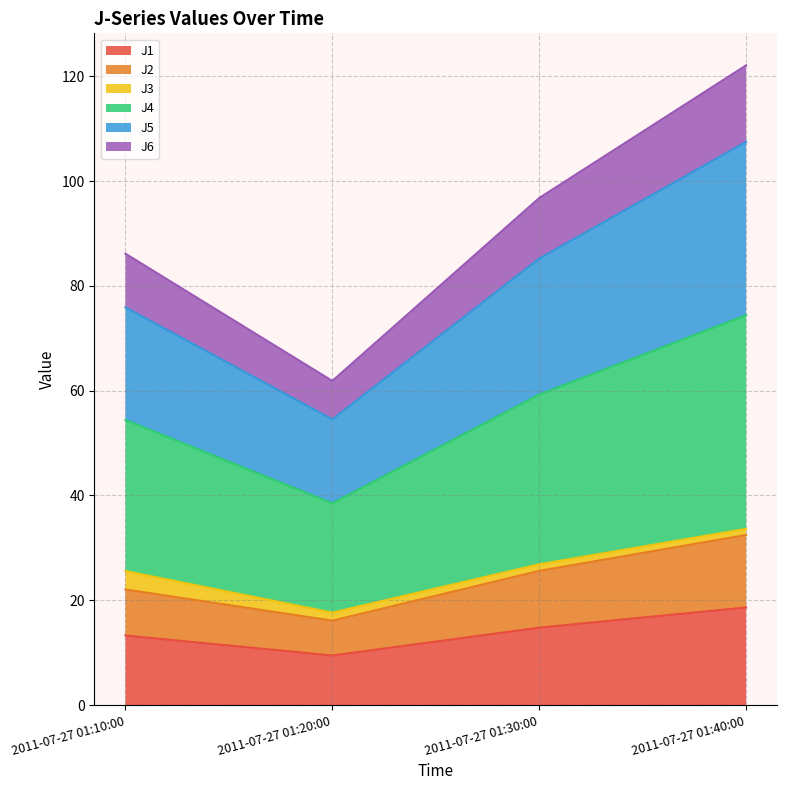

The value of J2 at 2011-07-27 01:10:00 is 5.1. True or false?

False